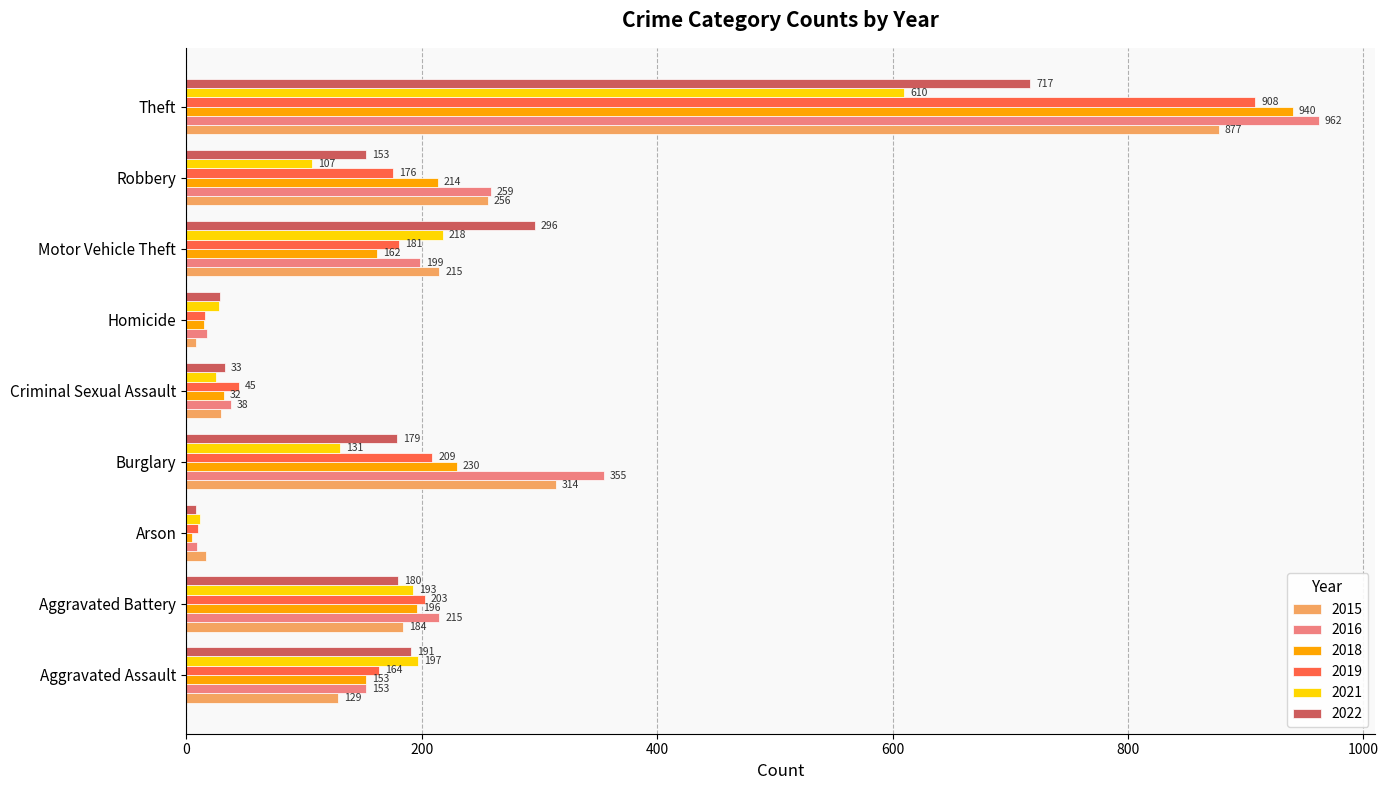

At how many categories does at least one series exceed 338?

2